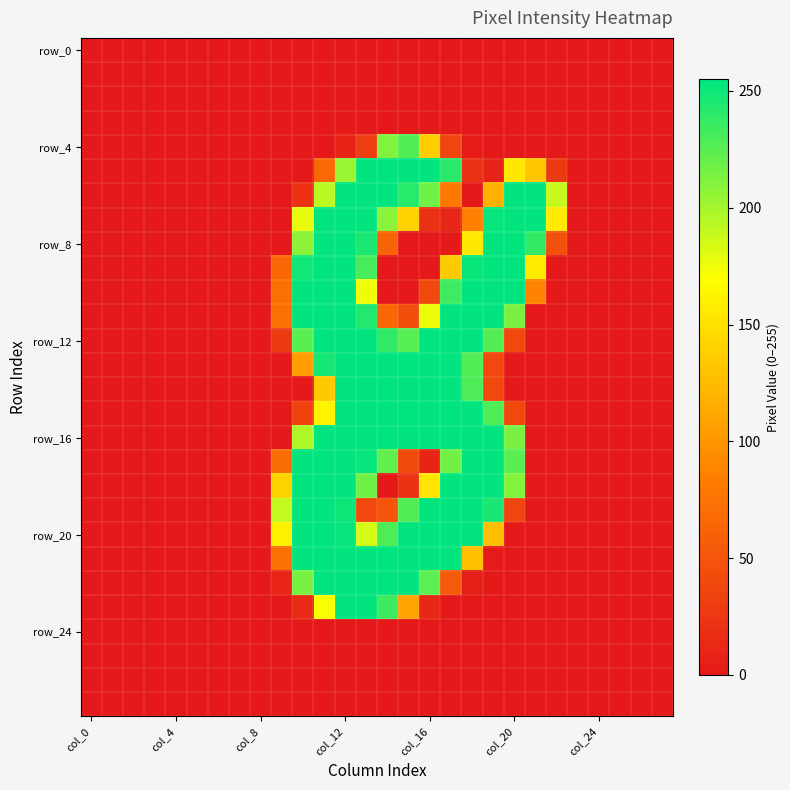

At how many categories does at least one series exceed 128?

14